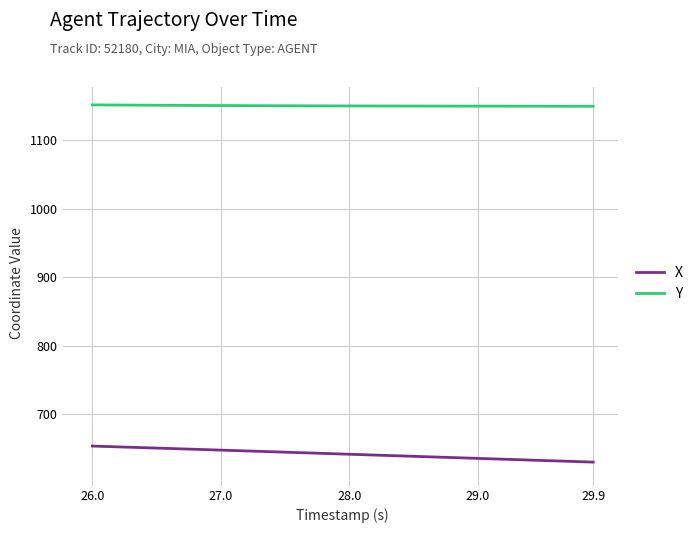

What is the average value of the Y series?

1150.1